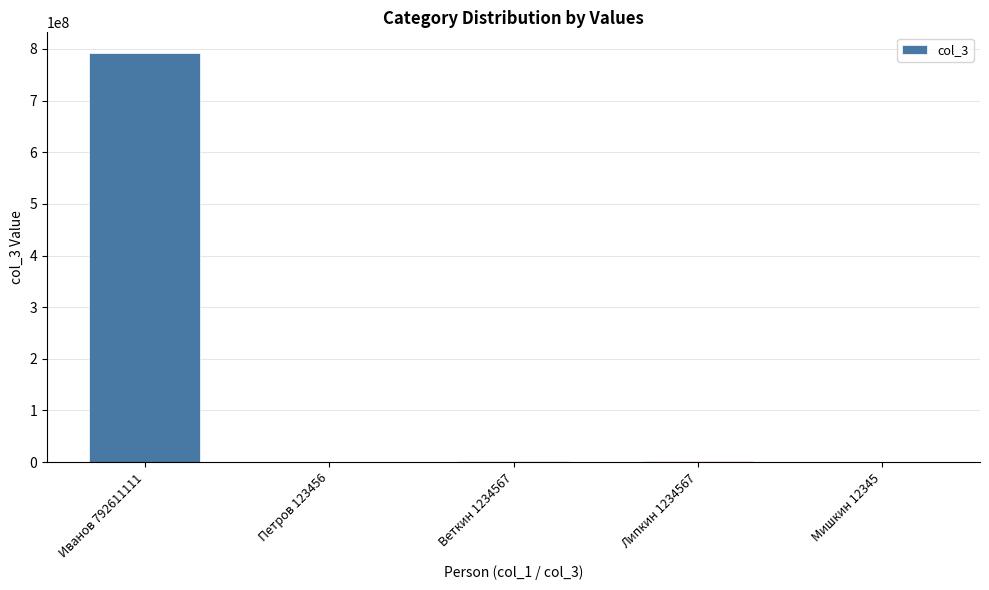

Are the bars horizontal?

No